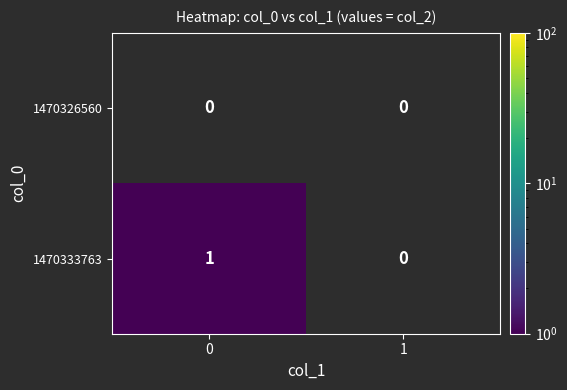

Rank the series at 0 from lowest to highest value.

row_0, row_1